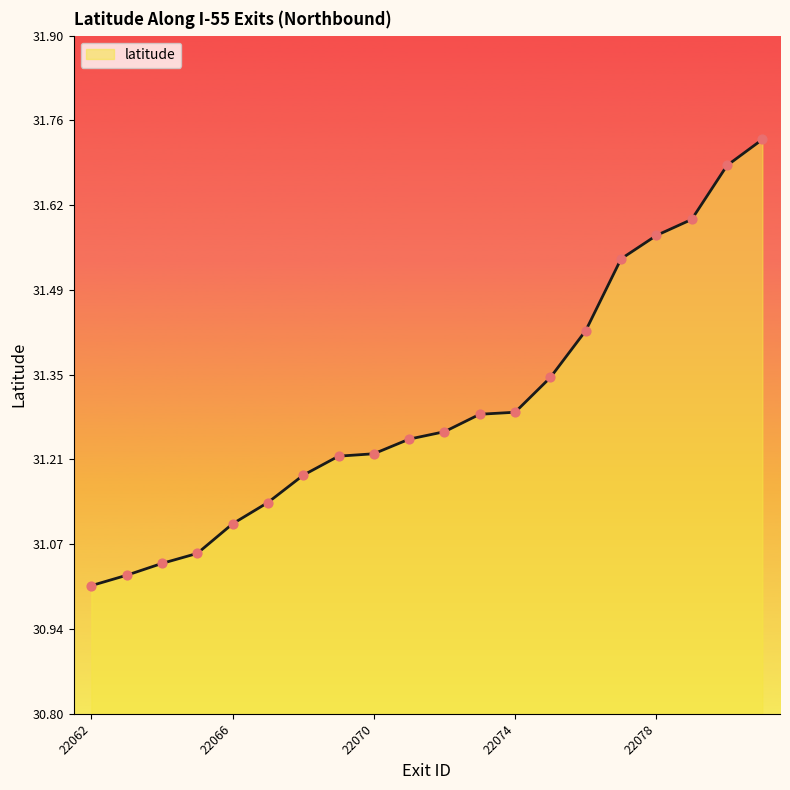

What is the difference between the maximum and minimum values?

0.7